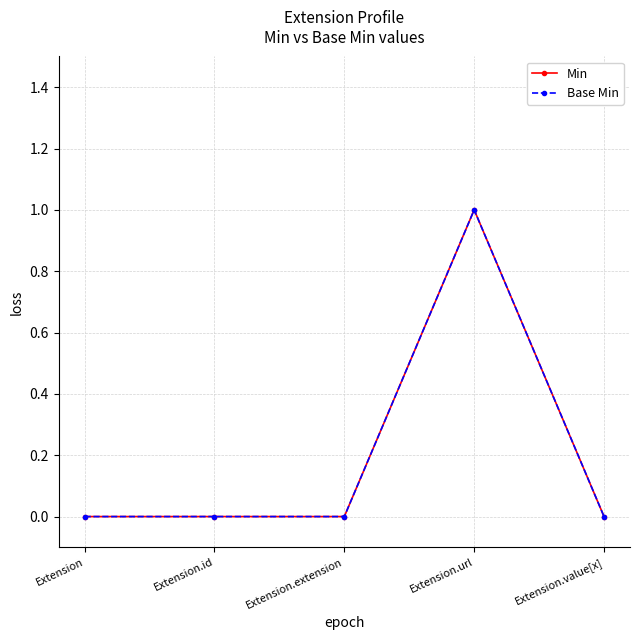

List the series in order of their peak value, lowest first.

Min, Base Min